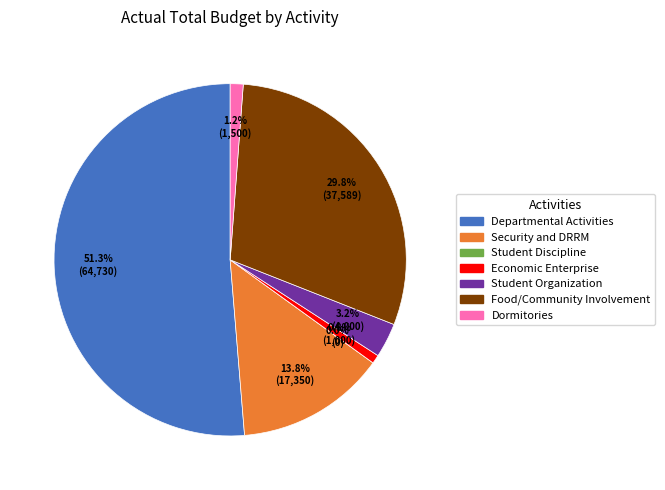

Is there any slice that represents more than half of the pie?

Yes